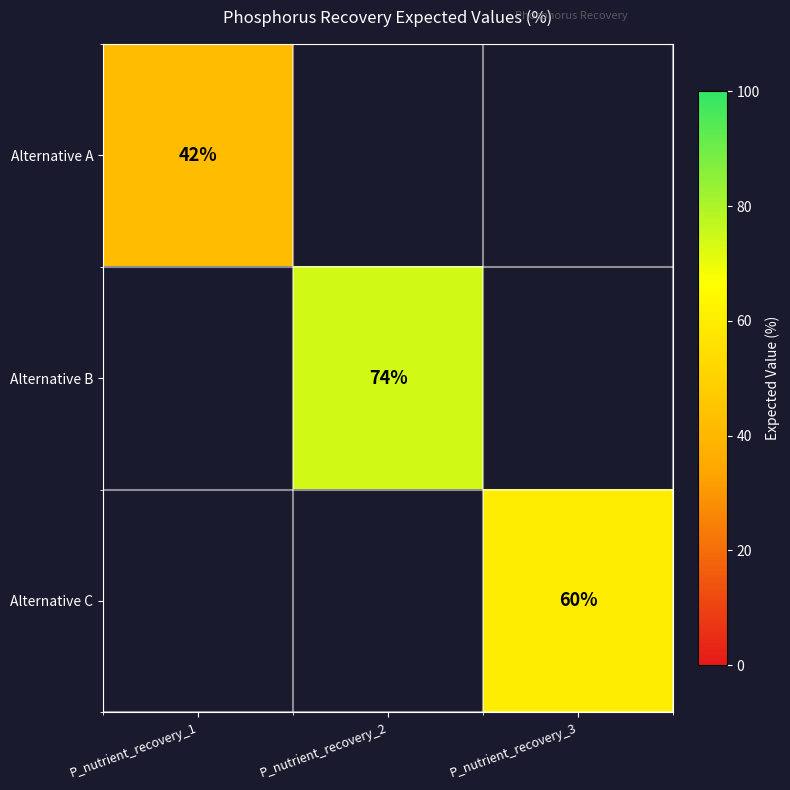

The Alternative B series shows 97 at P_nutrient_recovery_2. True or false?

False